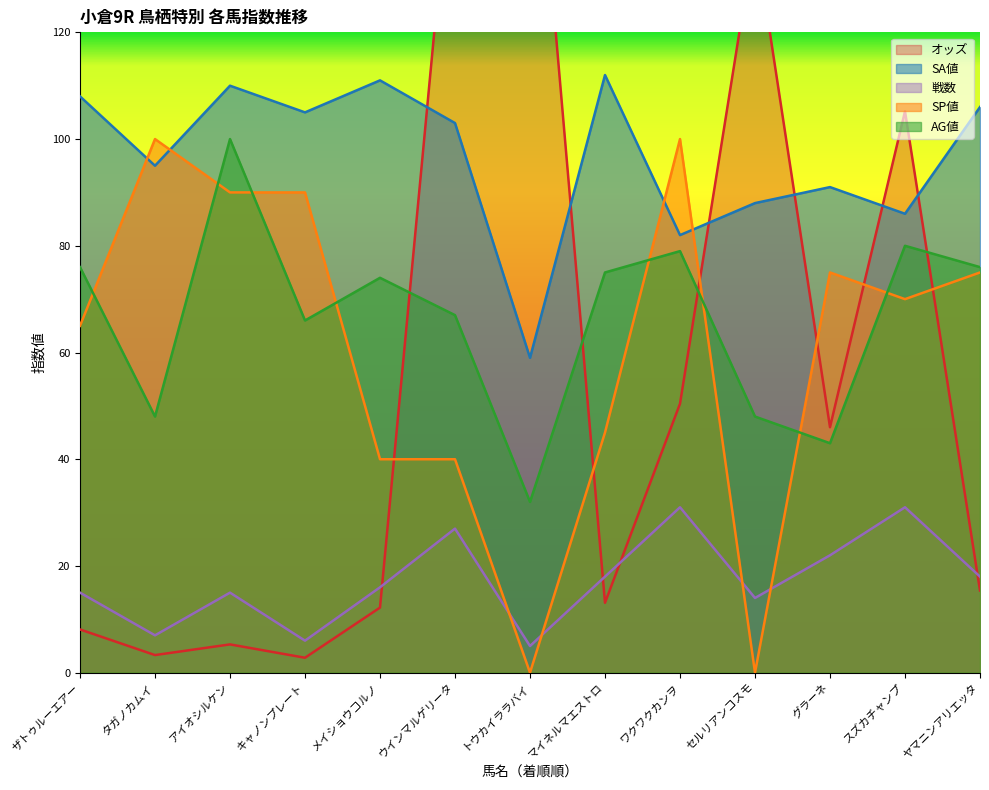

Reading left to right, what are all the values shown in this chart?

オッズ: 8.1	3.3	5.3	2.8	12.2	161.2	175.9	13.1	50.4	138.3	46.0	105.2	15.4
SA値: 108.0	95.0	110.0	105.0	111.0	103.0	59.0	112.0	82.0	88.0	91.0	86.0	106.0
戦数: 15.0	7.0	15.0	6.0	16.0	27.0	5.0	18.0	31.0	14.0	22.0	31.0	18.0
SP値: 65.0	100.0	90.0	90.0	40.0	40.0	0.0	45.0	100.0	0.0	75.0	70.0	75.0
AG値: 76.0	48.0	100.0	66.0	74.0	67.0	32.0	75.0	79.0	48.0	43.0	80.0	76.0